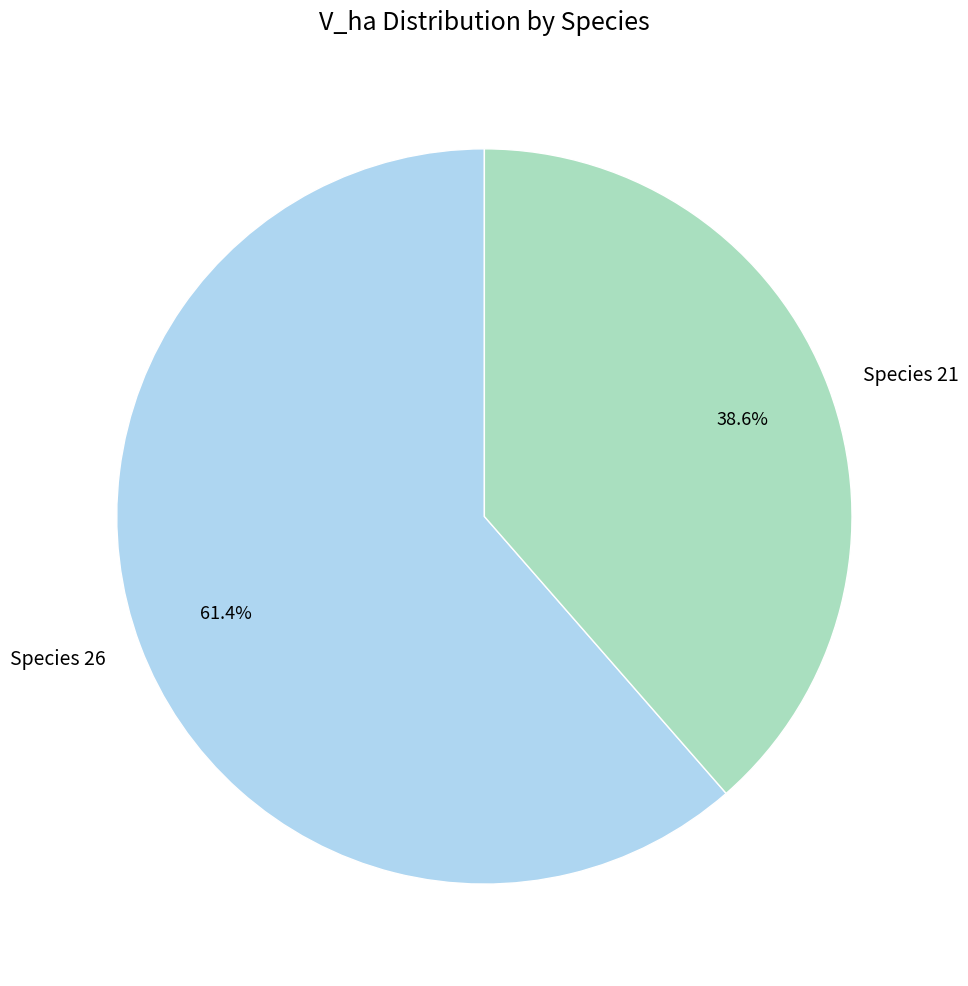

Which category accounts for the majority?

Species 26